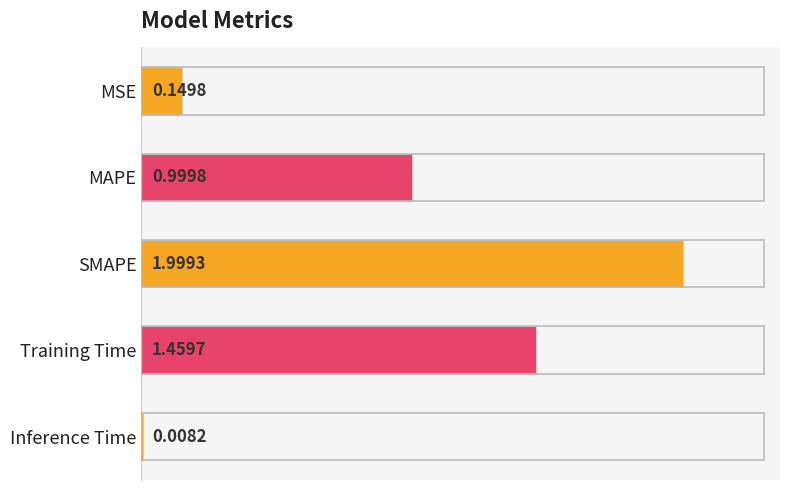

List the labels in order of value, smallest first.

Inference Time, MSE, MAPE, Training Time, SMAPE